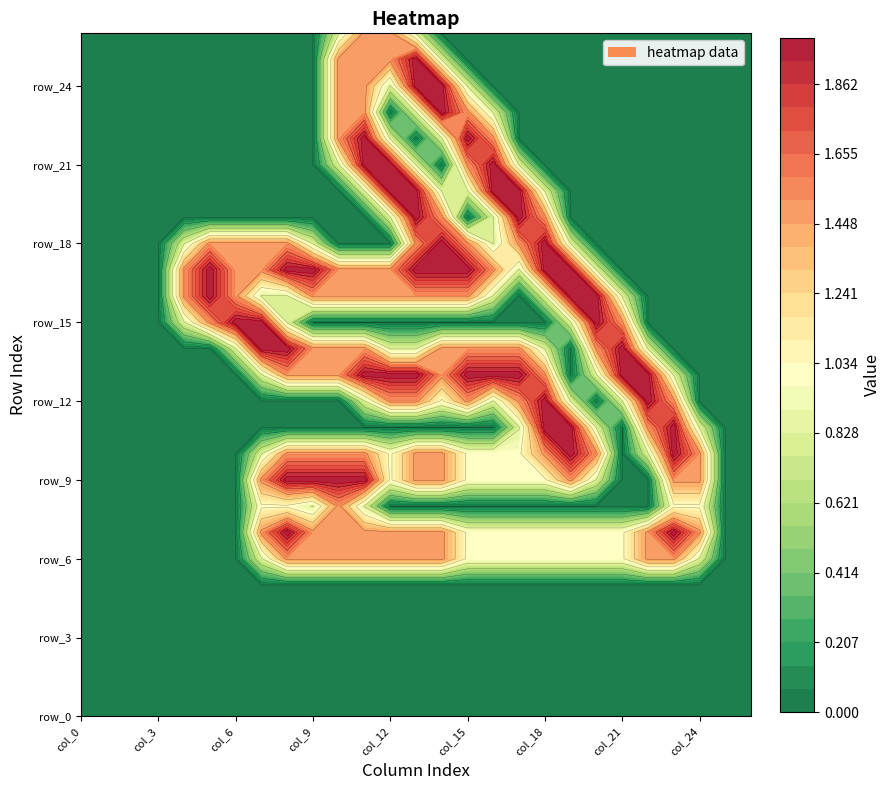

How many data points in row_17 are less than 1?

12